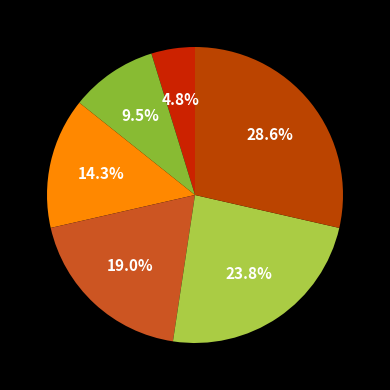

Count the number of slices in the pie.

6